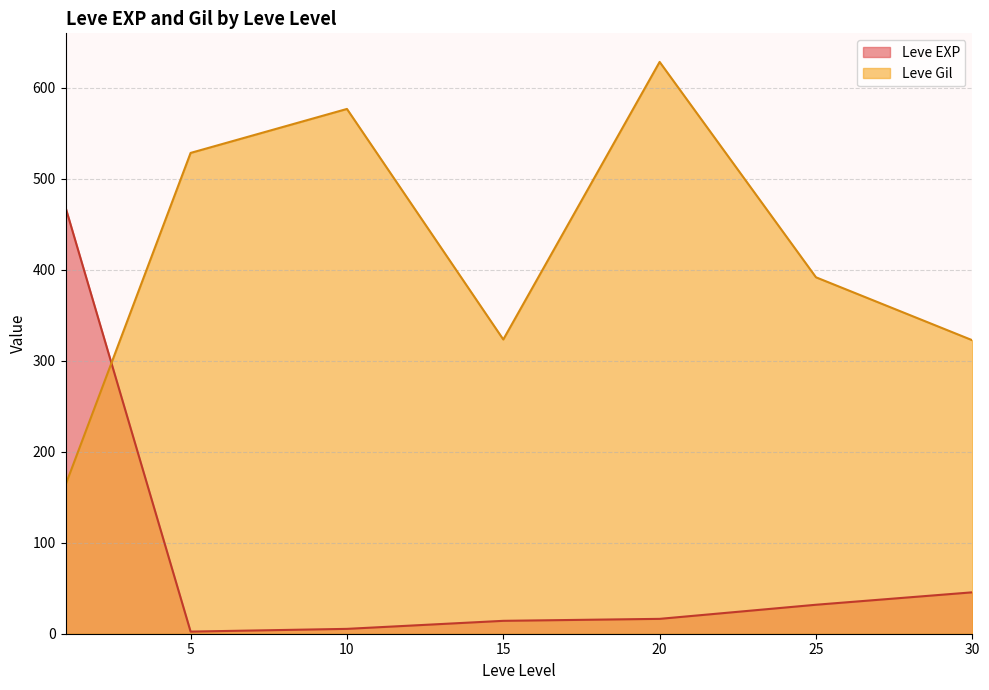

What is the sum of the Leve Gil values at 20 and 5?

1156.7